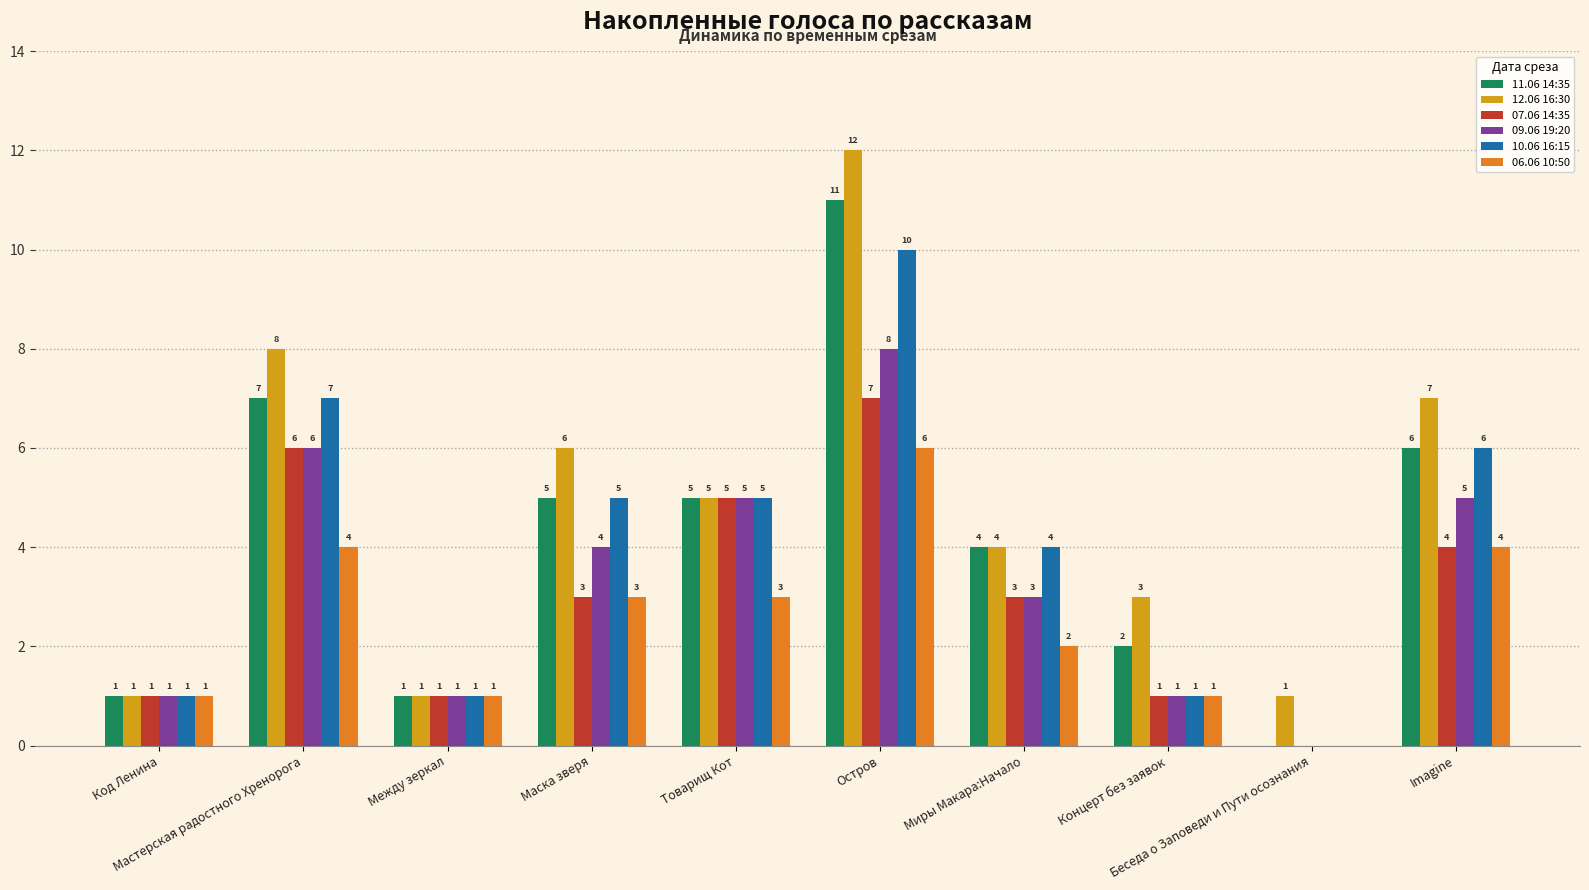

The value of 07.06 14:35 at Беседа о Заповеди и Пути осознания is -4. True or false?

False